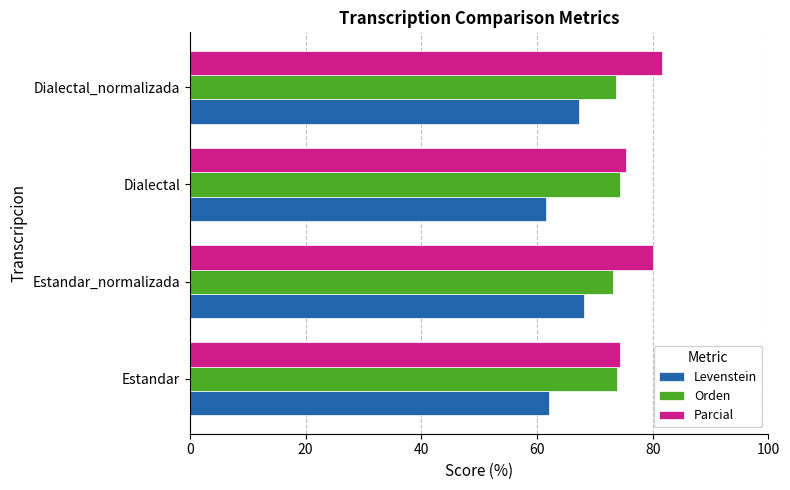

Which series has the largest total across all categories?

Parcial